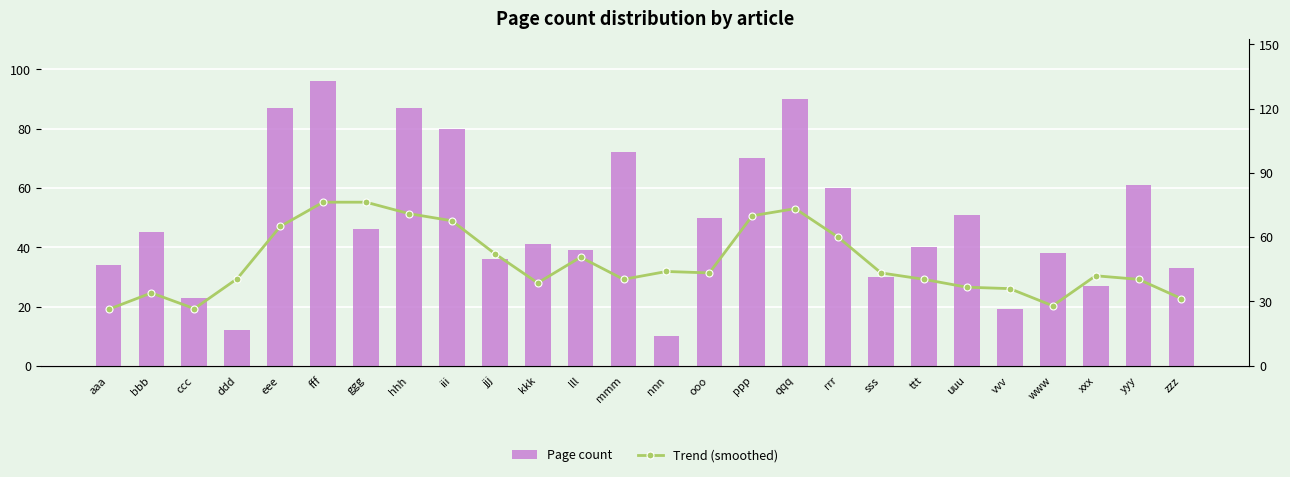

The value of Trend (smoothed) at ttt is 40.3. True or false?

True